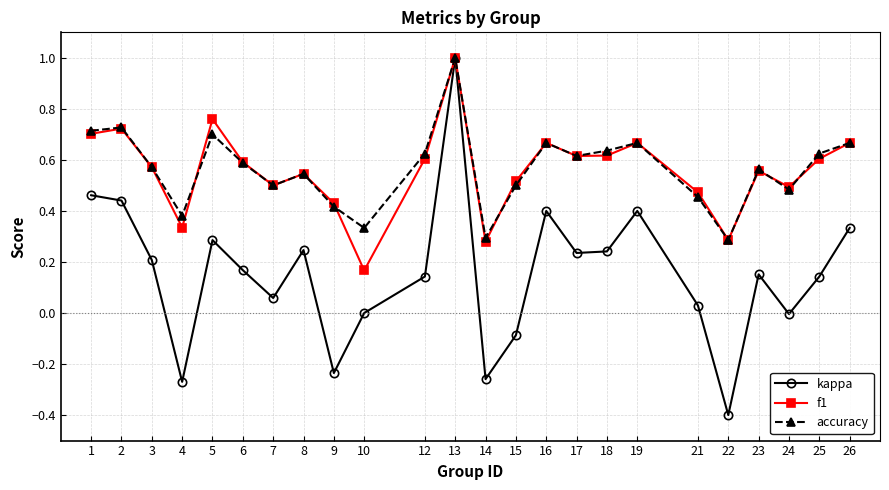

Where does the kappa series first go above 0?

1